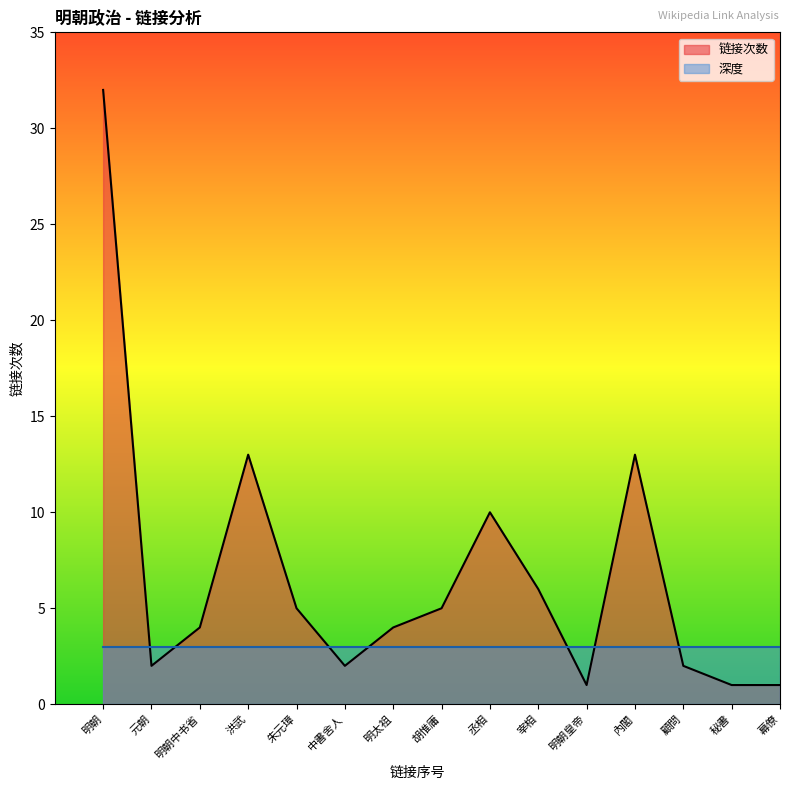

What is the difference between the 链接次数 values at 胡惟庸 and 幕僚?

4